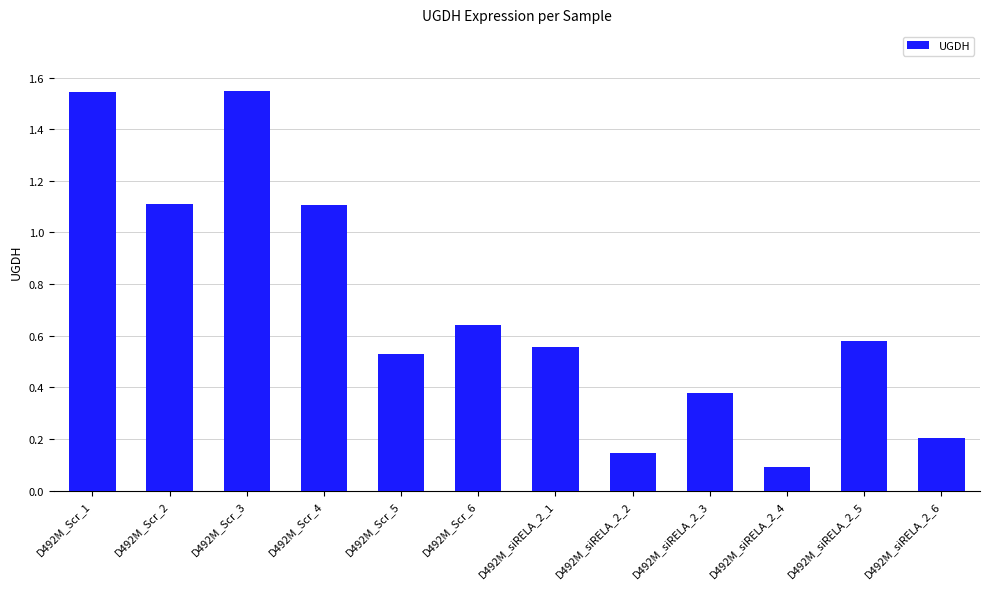

The chart shows a value of 2.2 at D492M_Scr_1. True or false?

False